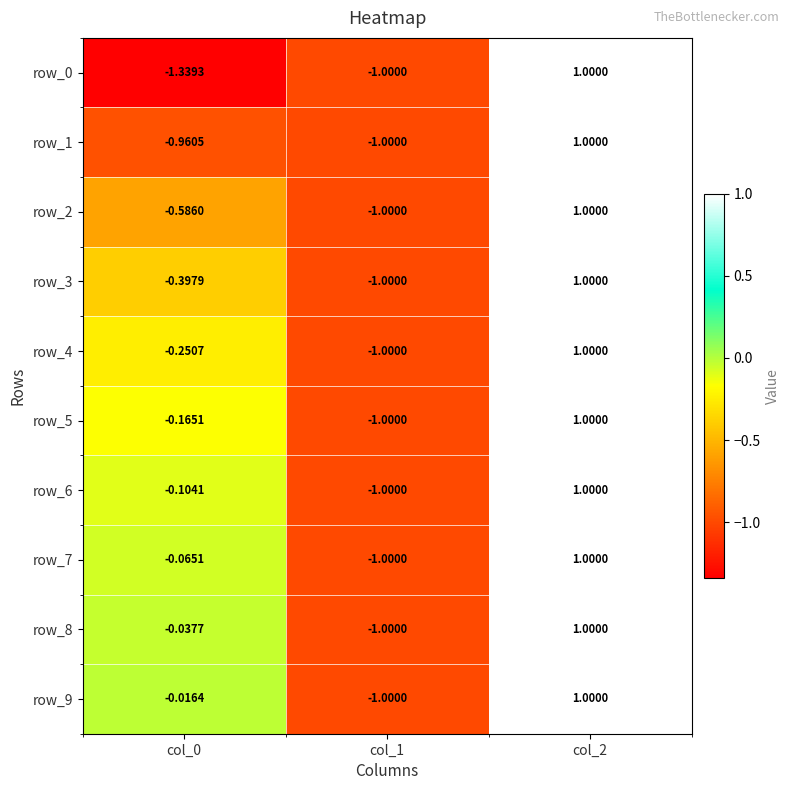

How many data points in row_5 are above 0?

1